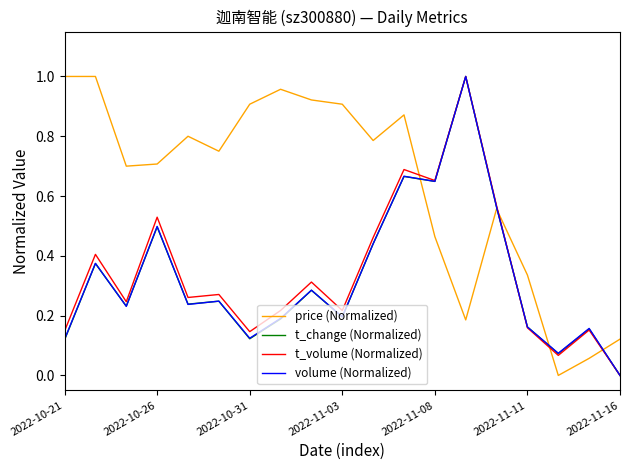

Which series has the largest total across all categories?

price (Normalized)